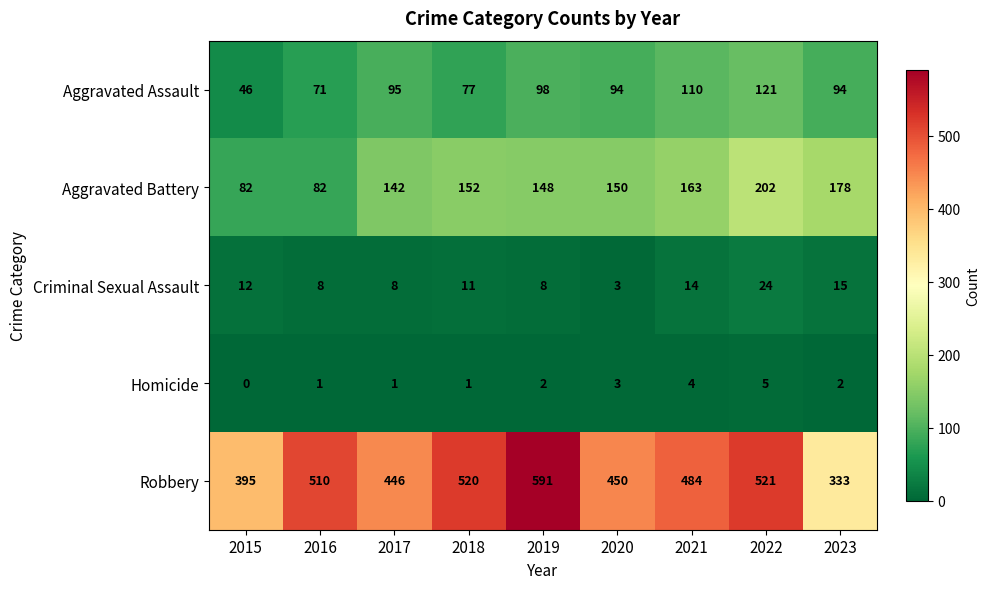

What is the difference between the Aggravated Battery values at 2016 and 2022?

120